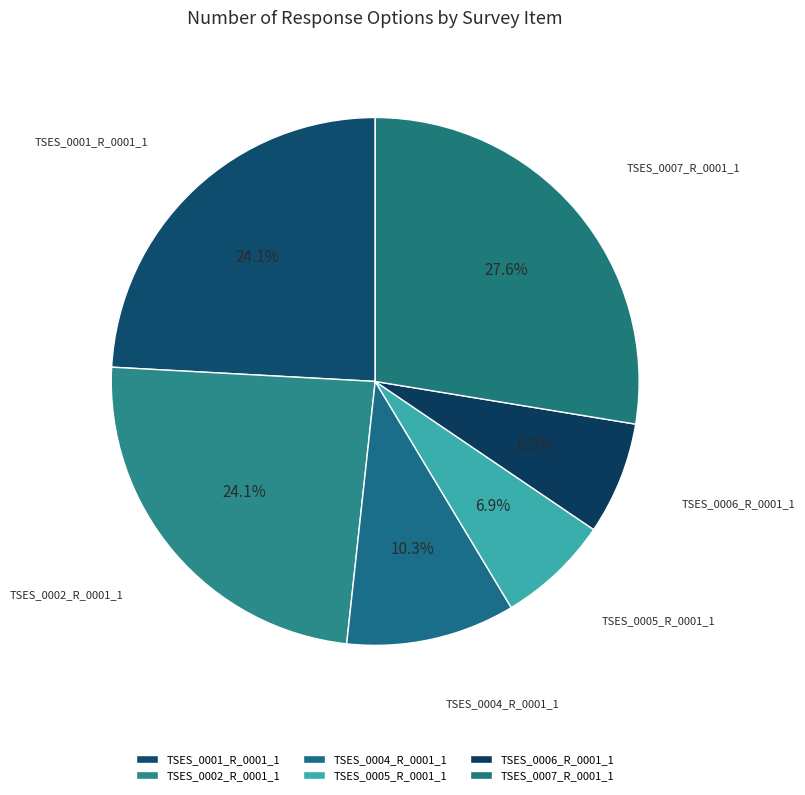

Count the number of slices in the pie.

6